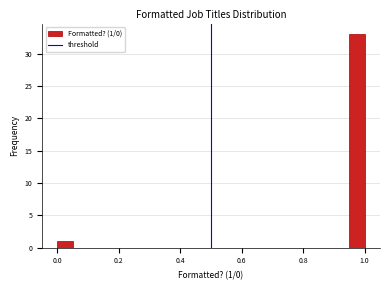

Read against the x-axis, roughly where is the centre of the tallest bar?

0.98